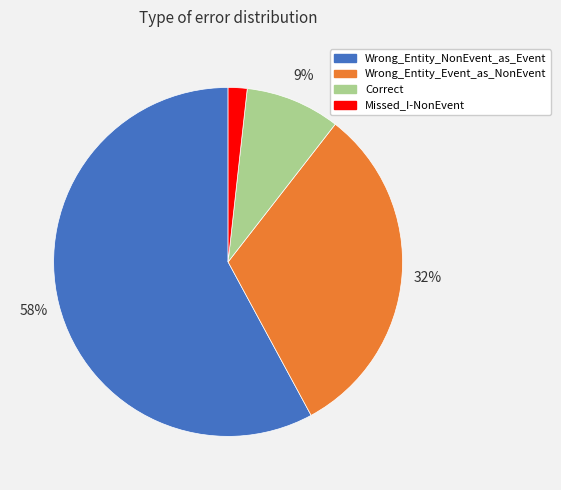

To the nearest percent, what is the average slice percentage?

25%